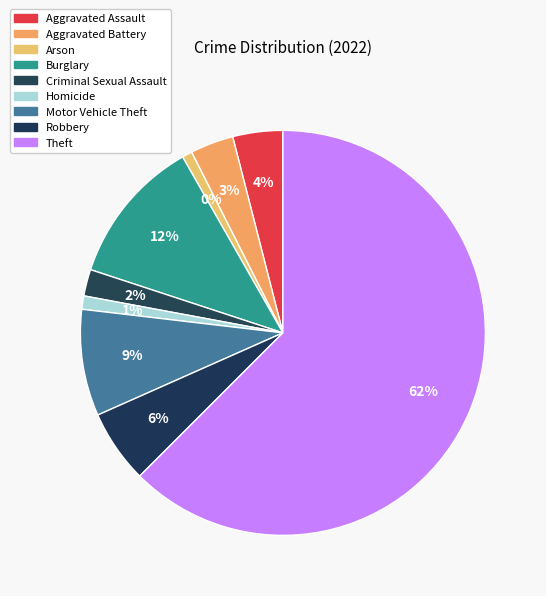

How many segments does this pie chart have?

9